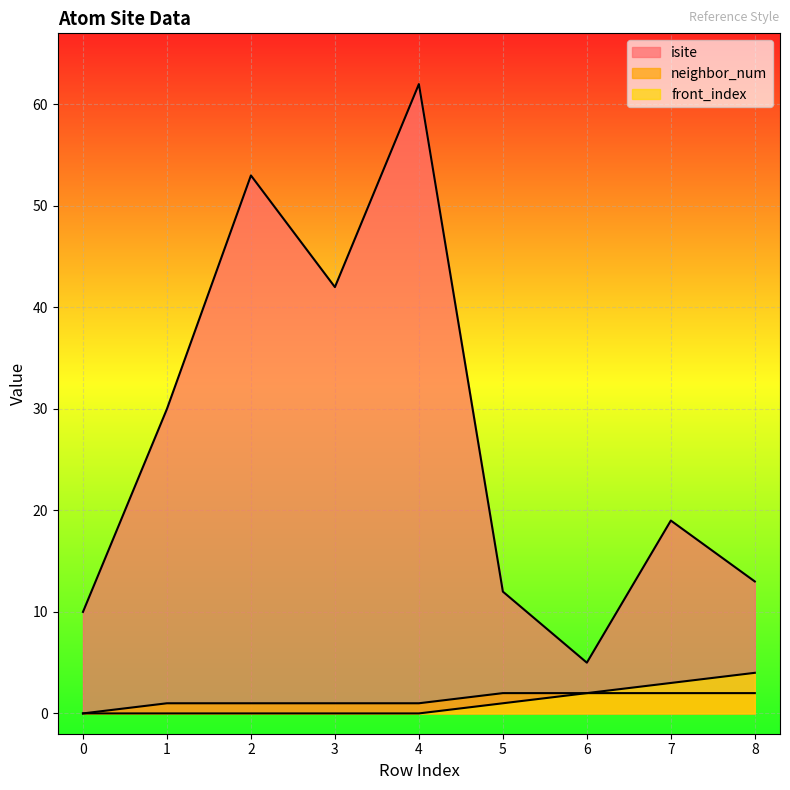

Reading left to right, what are all the values shown in this chart?

isite: 10	30	53	42	62	12	5	19	13
neighbor_num: 0	1	1	1	1	2	2	2	2
front_index: 0	0	0	0	0	1	2	3	4